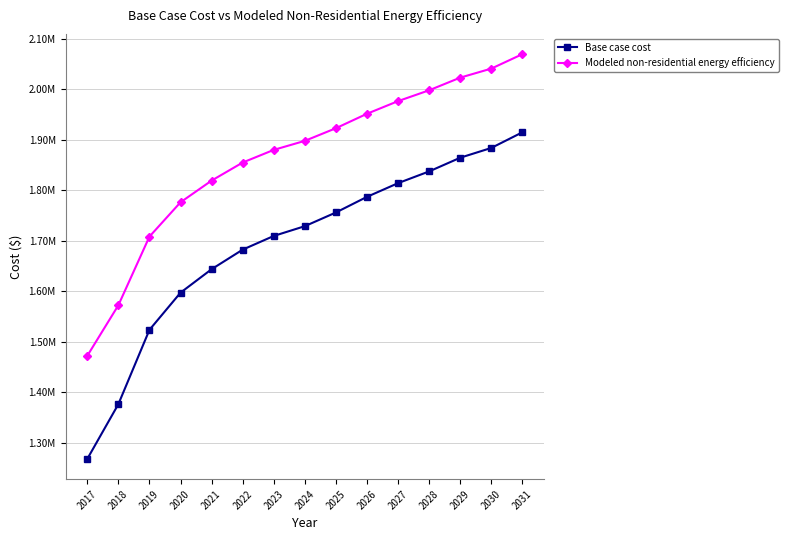

Is it true that Modeled non-residential energy efficiency equals 2624803.0 at 2020?

False